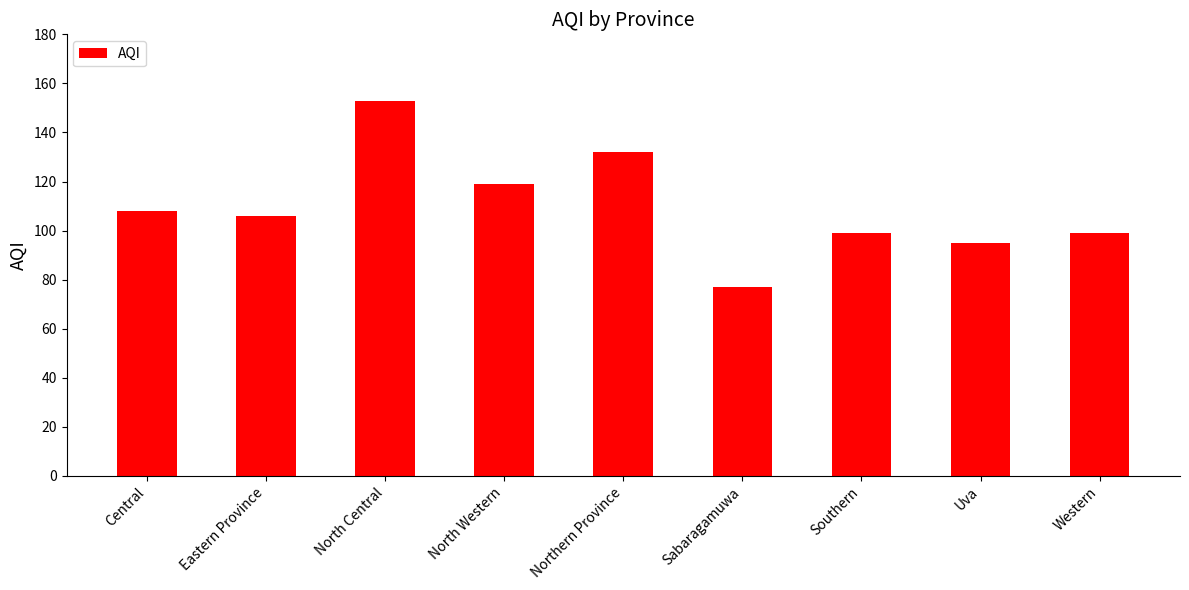

Reading left to right, list all the values displayed in this chart.

Central=108	Eastern Province=106	North Central=153	North Western=119	Northern Province=132	Sabaragamuwa=77	Southern=99	Uva=95	Western=99